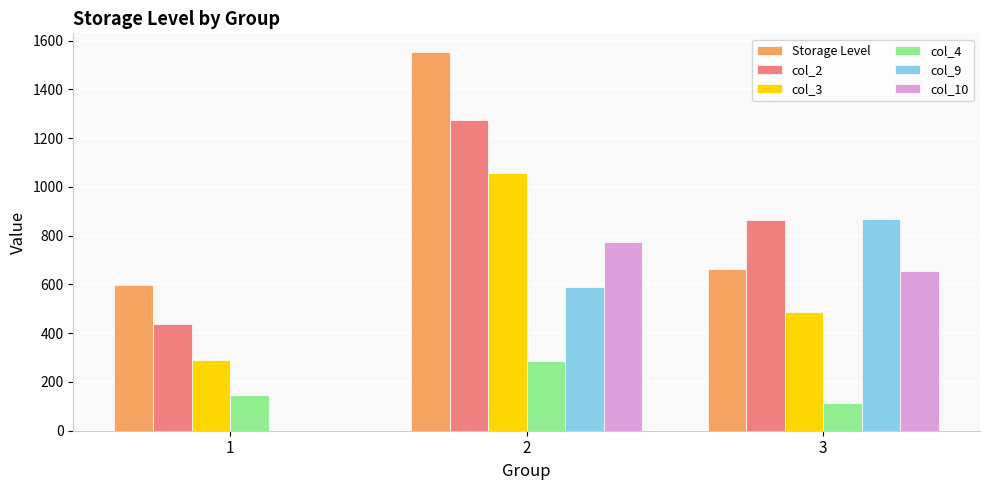

Reading right to left, list all the values displayed in this chart.

Storage Level: 3=663.2	2=1552.1	1=598.8
col_2: 3=862.2	2=1274.0	1=437.2
col_3: 3=487.1	2=1055.1	1=291.4
col_4: 3=112.4	2=285.3	1=145.9
col_9: 3=869.1	2=591.0	1=0.0
col_10: 3=657.0	2=772.4	1=0.0